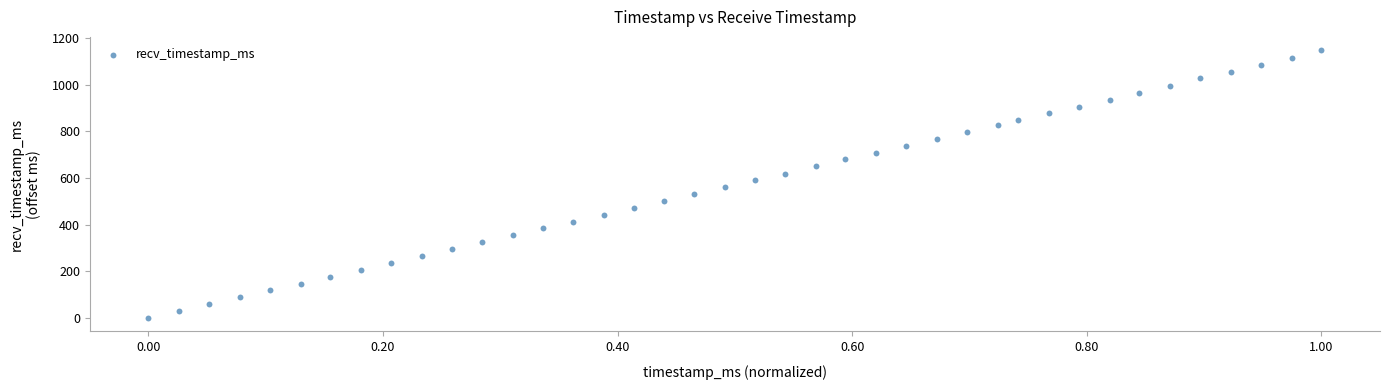

What is the range of Y values (max minus min)?

1147